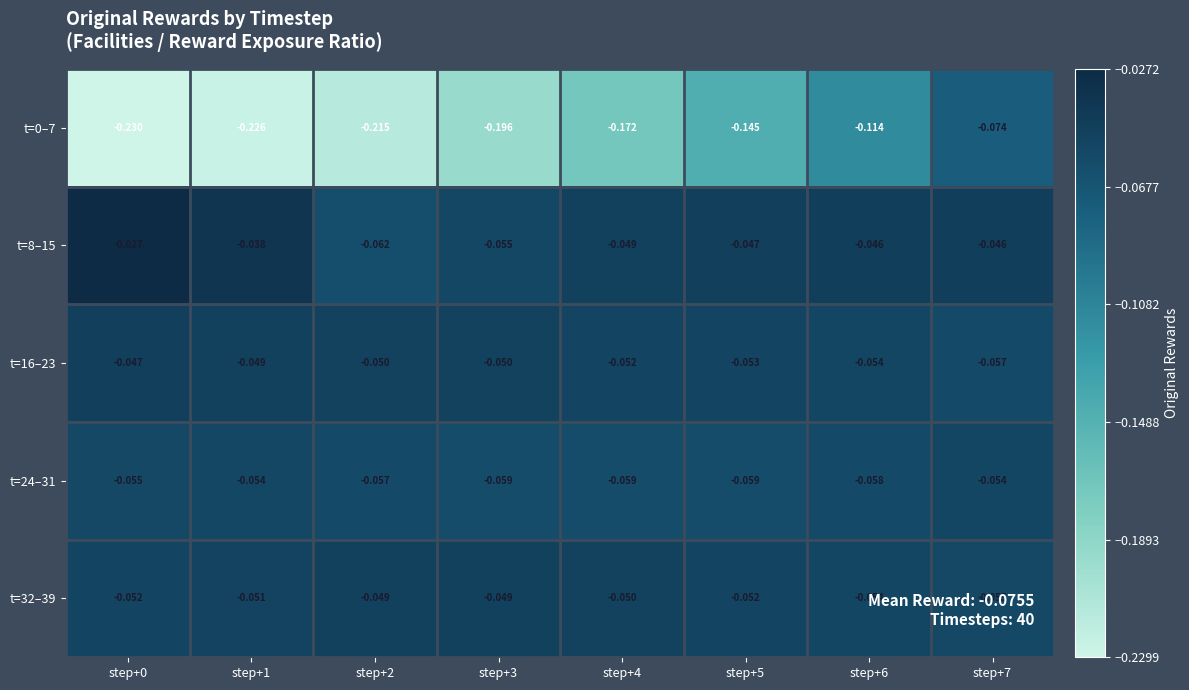

Is the value of t=32–39 at step+1 greater than the value of t=16–23 at step+3?

No